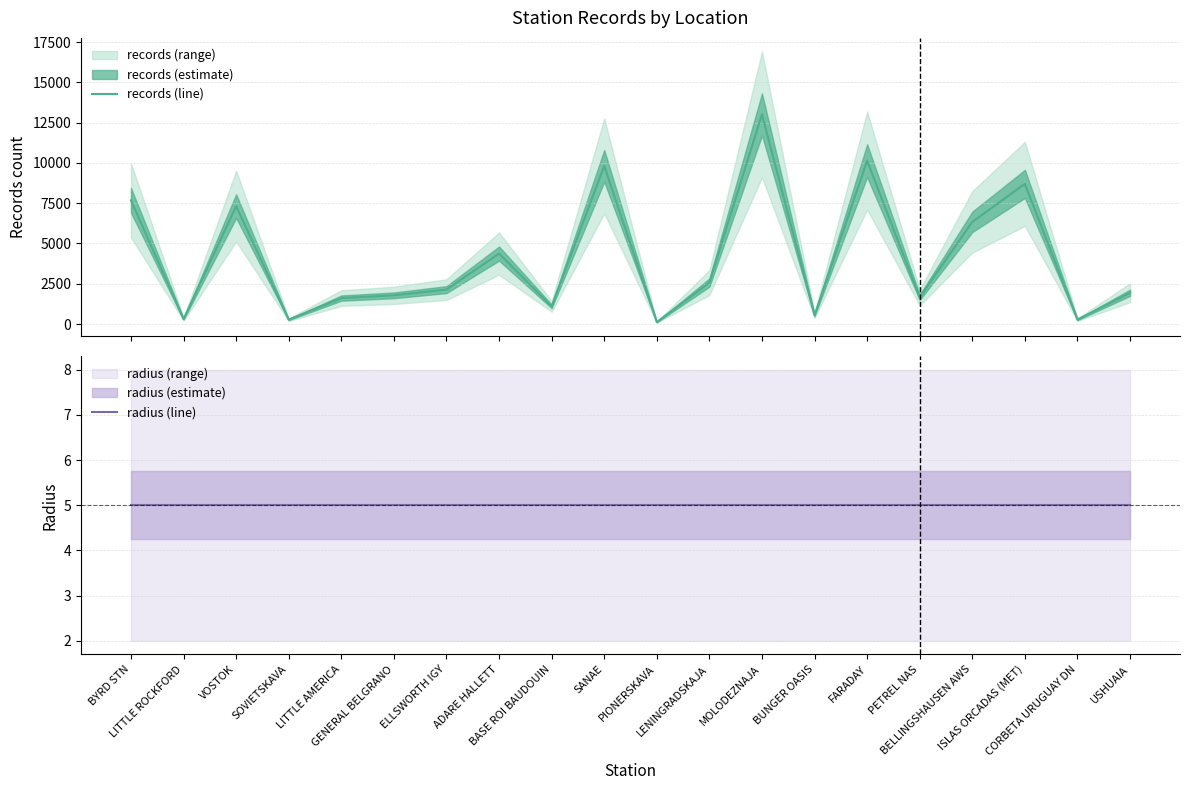

What is the label of the 9th point from the left?

BASE ROI BAUDOUIN